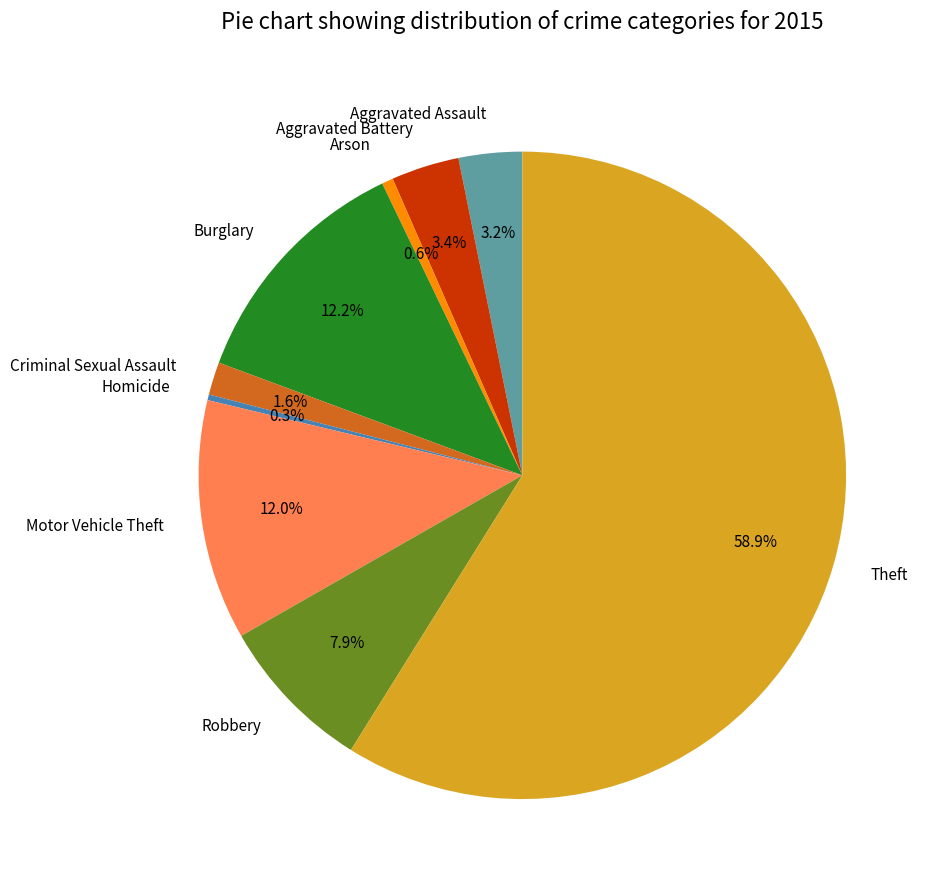

Which has a higher value, Homicide or Robbery?

Robbery